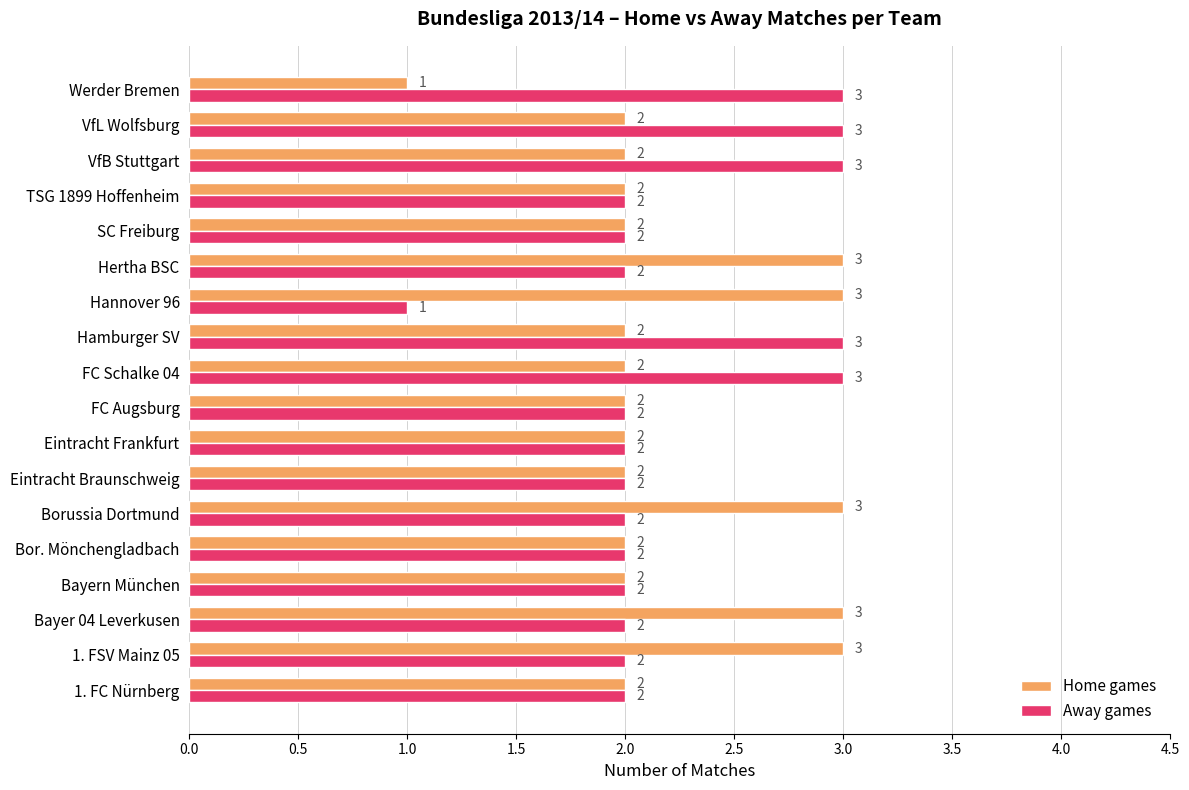

What are all the series names shown in the legend?

Home games, Away games